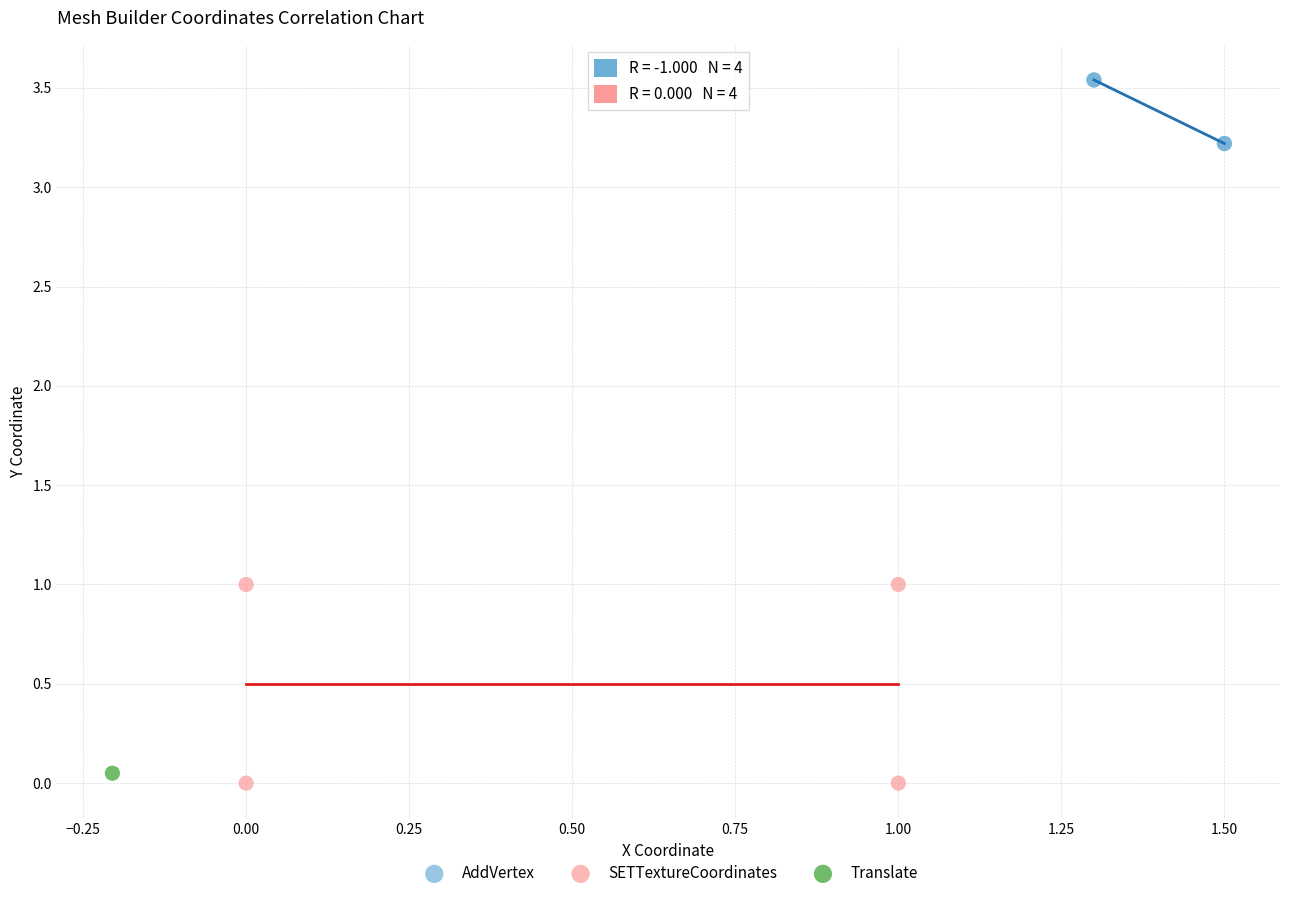

Which series reaches the minimum Y coordinate?

SETTextureCoordinates